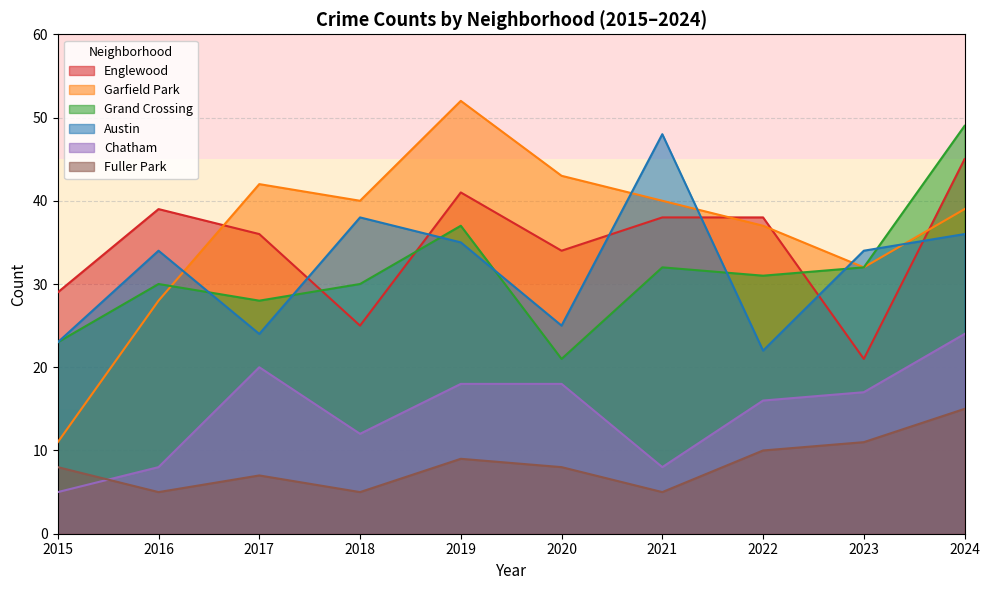

At which category does the chart reach its peak across all series?

2019